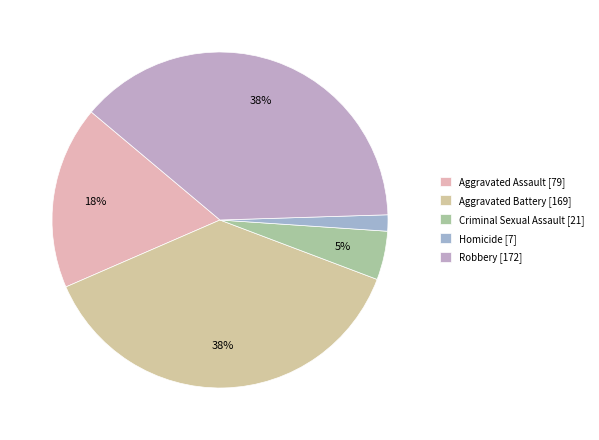

Approximately how many times larger is the value at Aggravated Assault compared to Aggravated Battery?

0.5